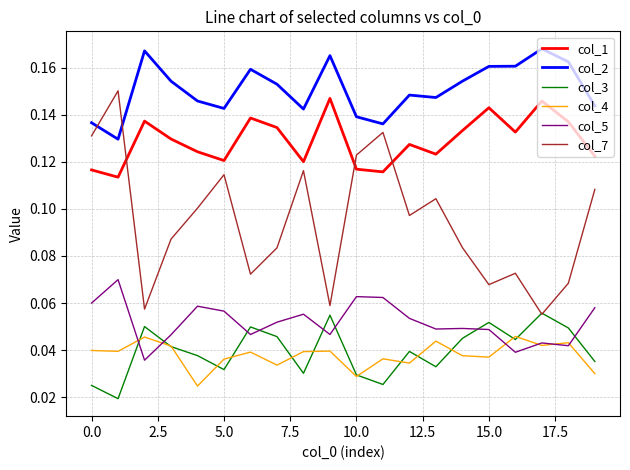

True or false: col_2 and col_3 intersect in this chart.

False